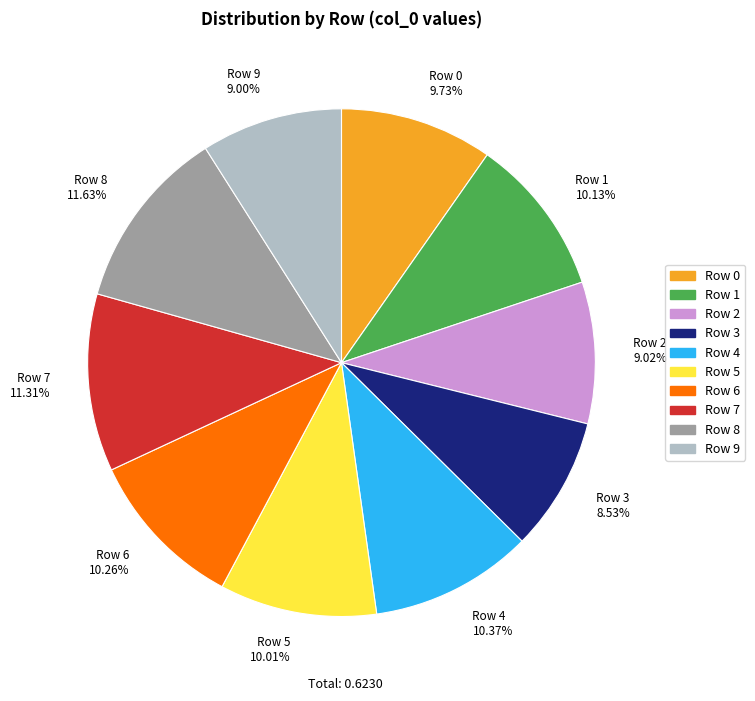

The Row 8 slice represents 25% of the pie. True or false?

False